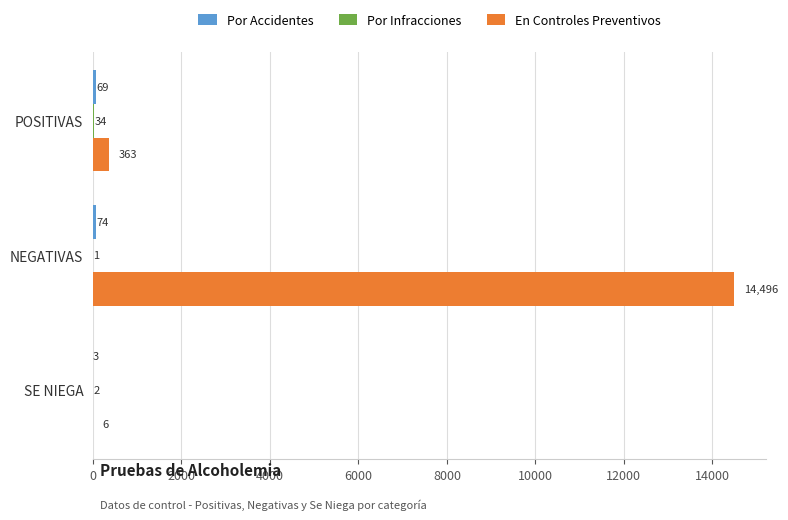

What is the total value across all series at POSITIVAS?

466